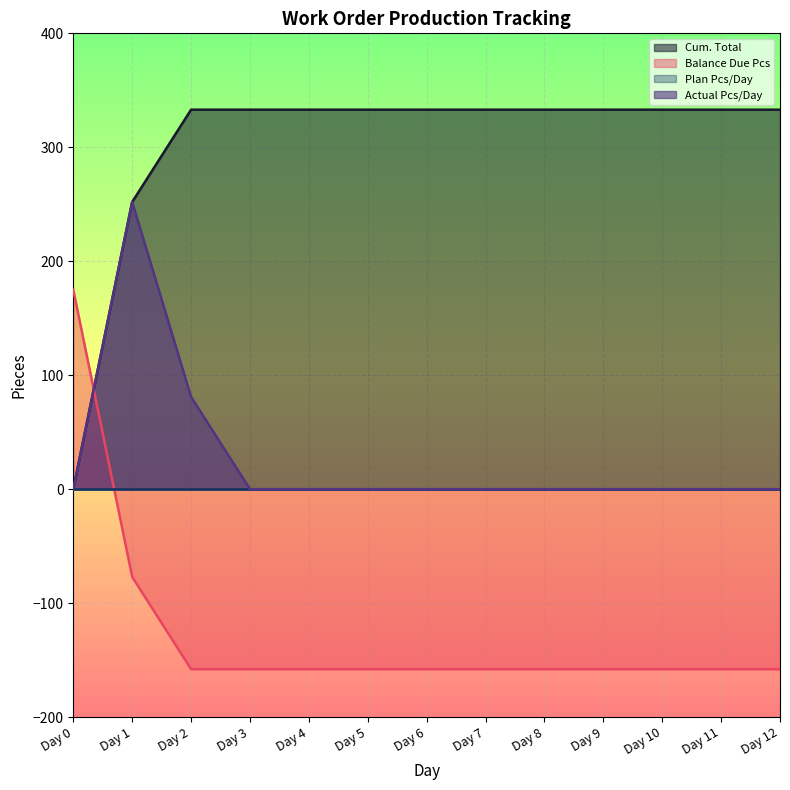

What is the maximum value for Balance Due Pcs?

175